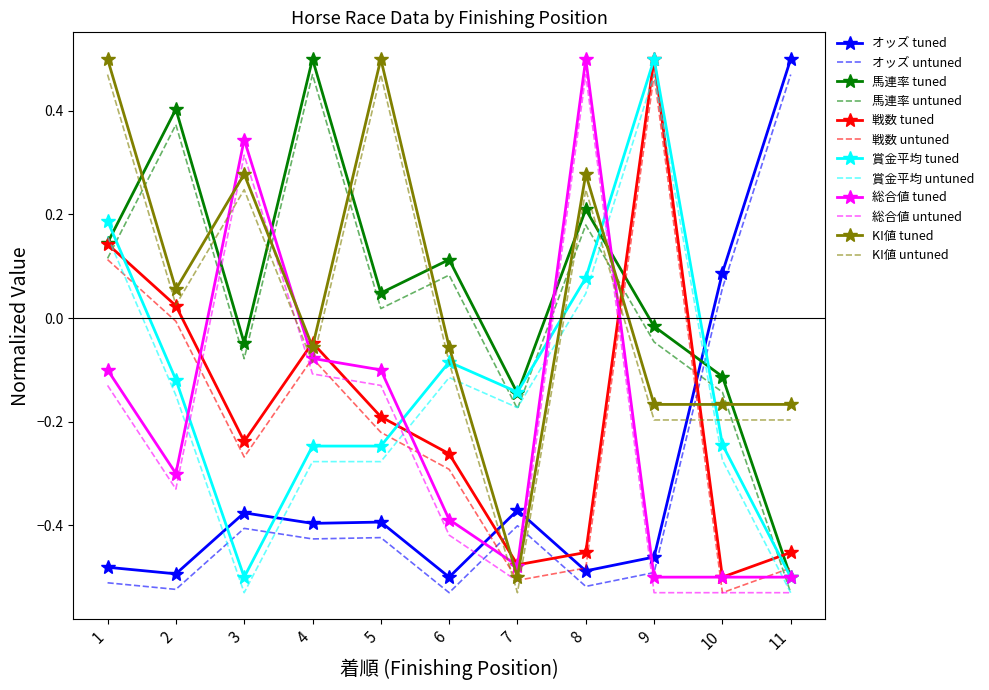

The value of KI値 tuned at 1 is 0.5. True or false?

True